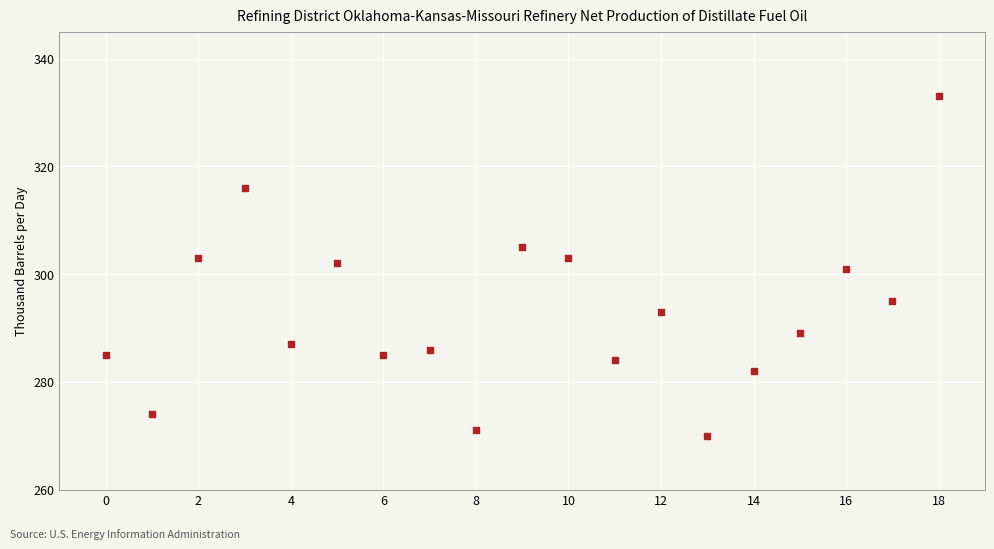

What is the range of Y values (max minus min)?

63